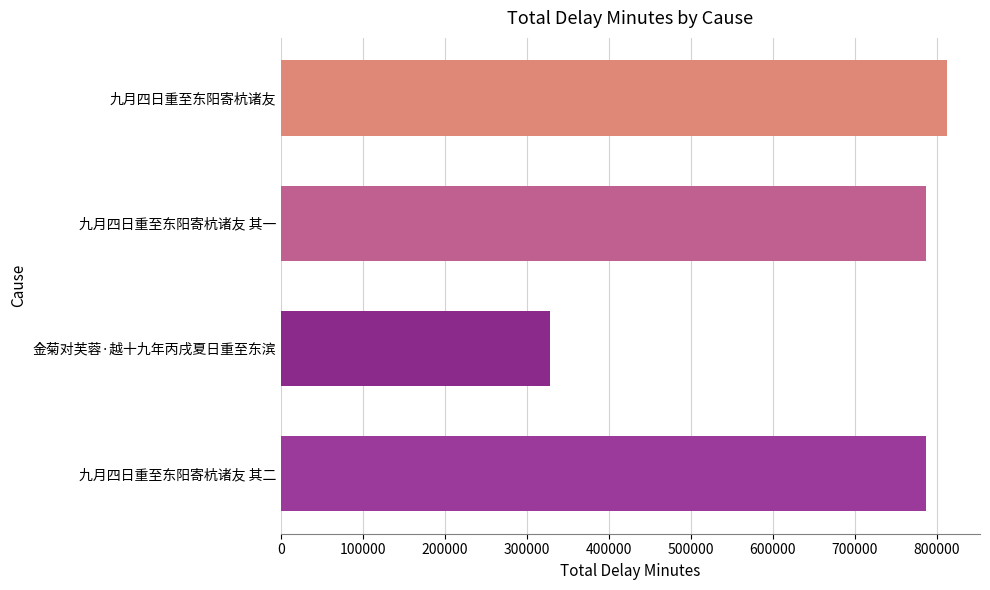

Between 金菊对芙蓉·越十九年丙戌夏日重至东滨 and 九月四日重至东阳寄杭诸友, which is larger?

九月四日重至东阳寄杭诸友